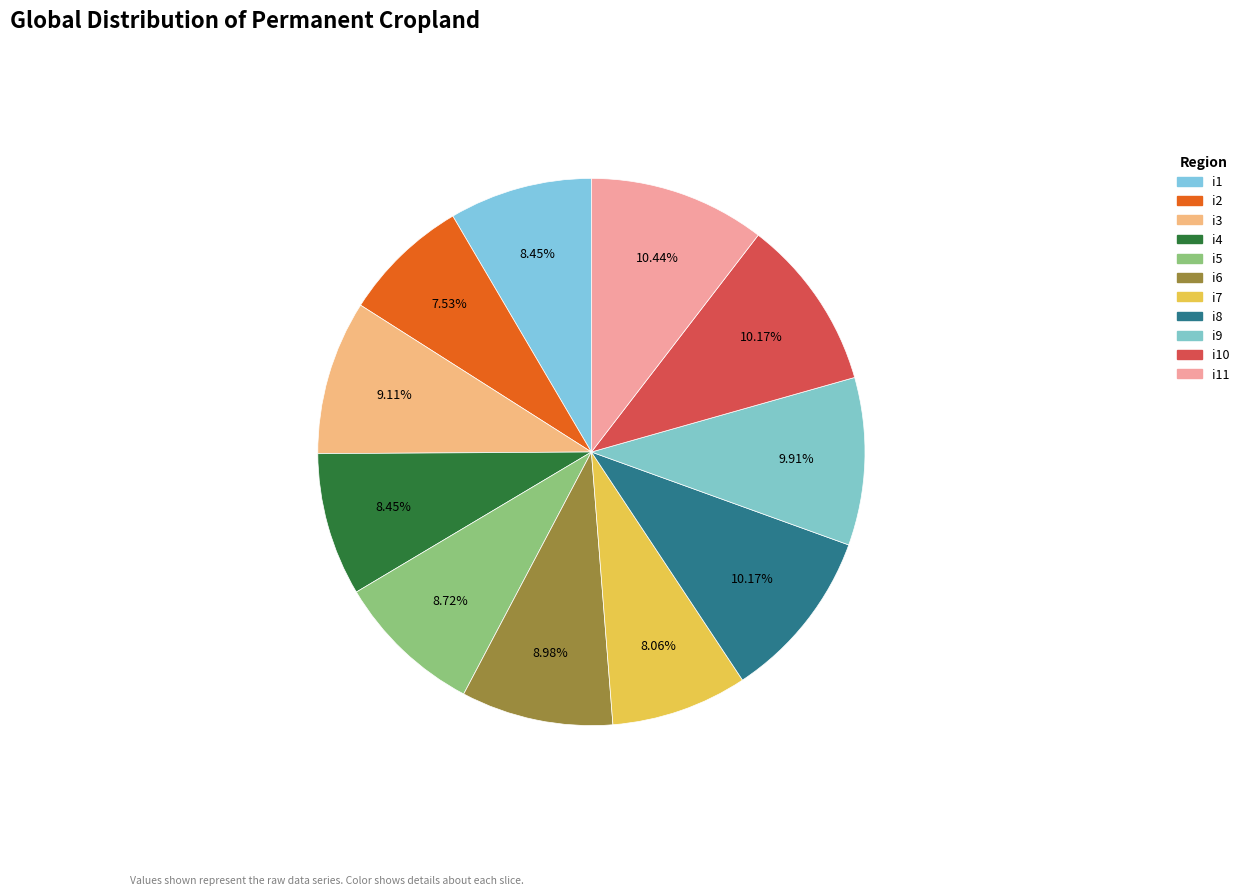

Rank the categories by value from highest to lowest.

i11, i8, i10, i9, i3, i6, i5, i1, i4, i7, i2